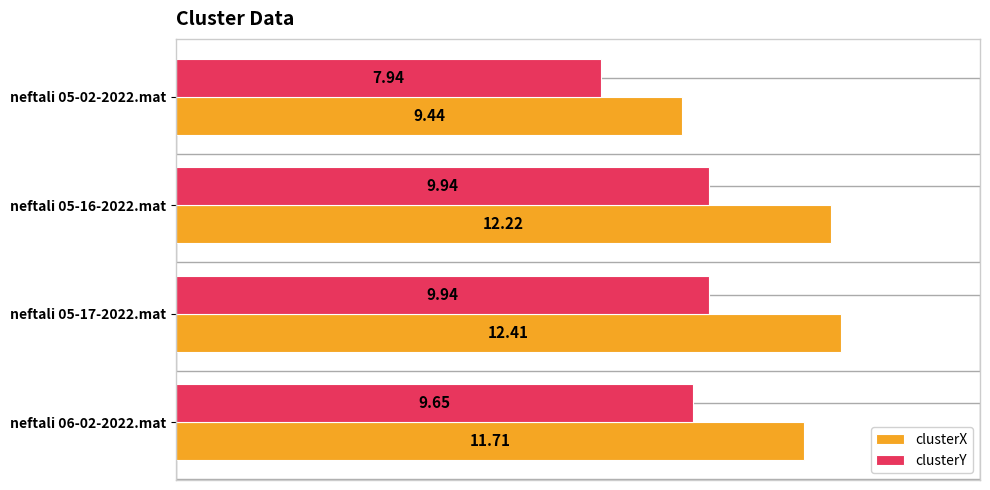

What is the total value across all series at neftali 06-02-2022.mat?

21.4